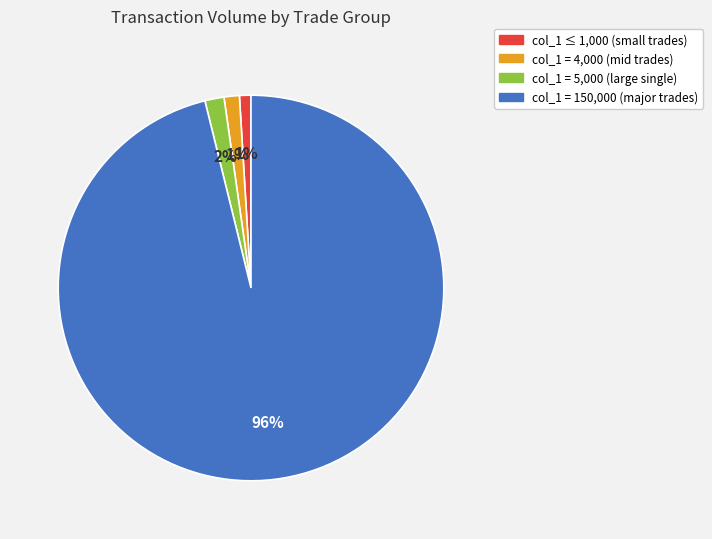

Is there any slice that represents more than half of the pie?

Yes